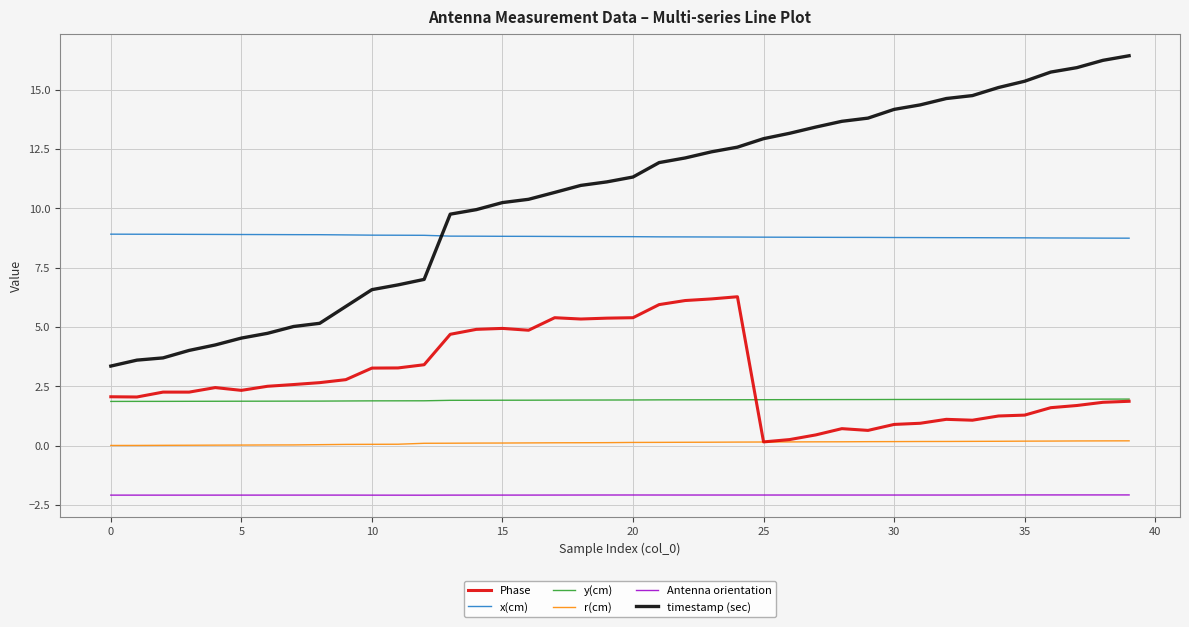

What is the greatest value displayed?

16.4